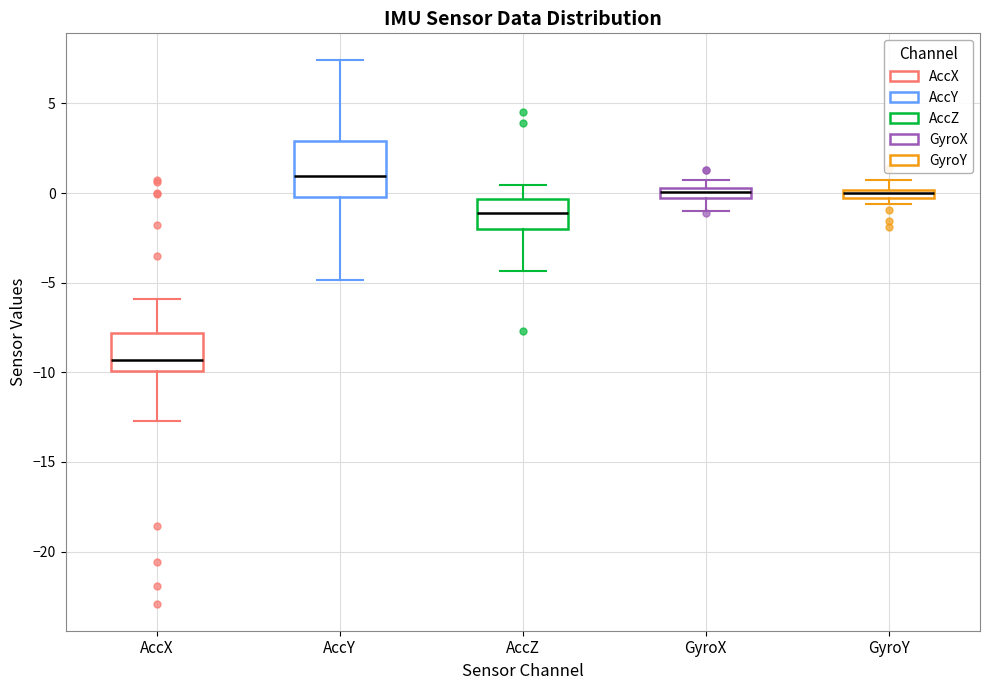

Where does the upper whisker of the box for AccZ end on the y-axis? The values are not printed on the chart, so give them approximately, as read against the axis.

0.5